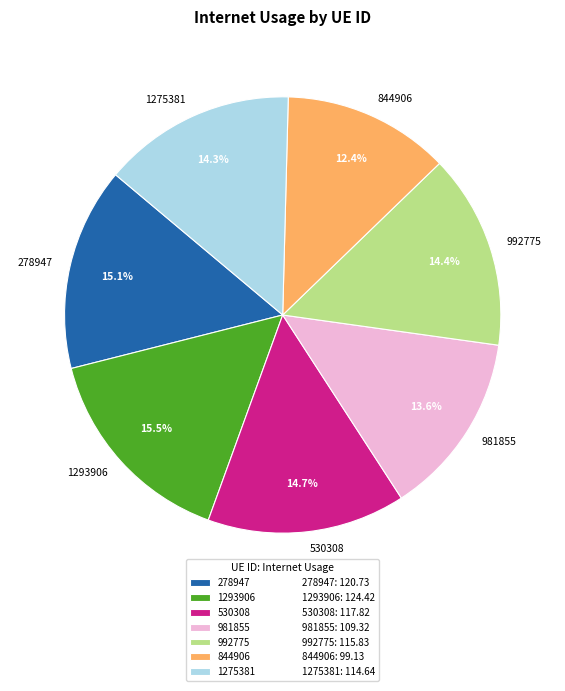

The 1275381 slice represents 14% of the pie. True or false?

True